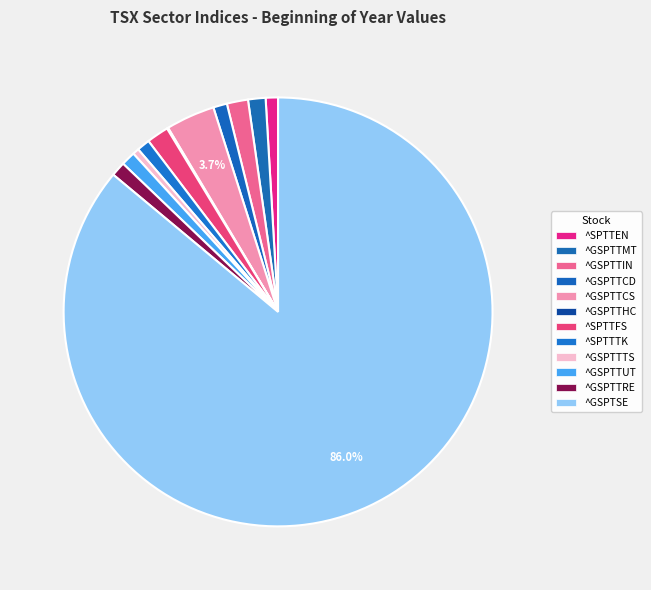

Is there a majority slice in this chart?

Yes